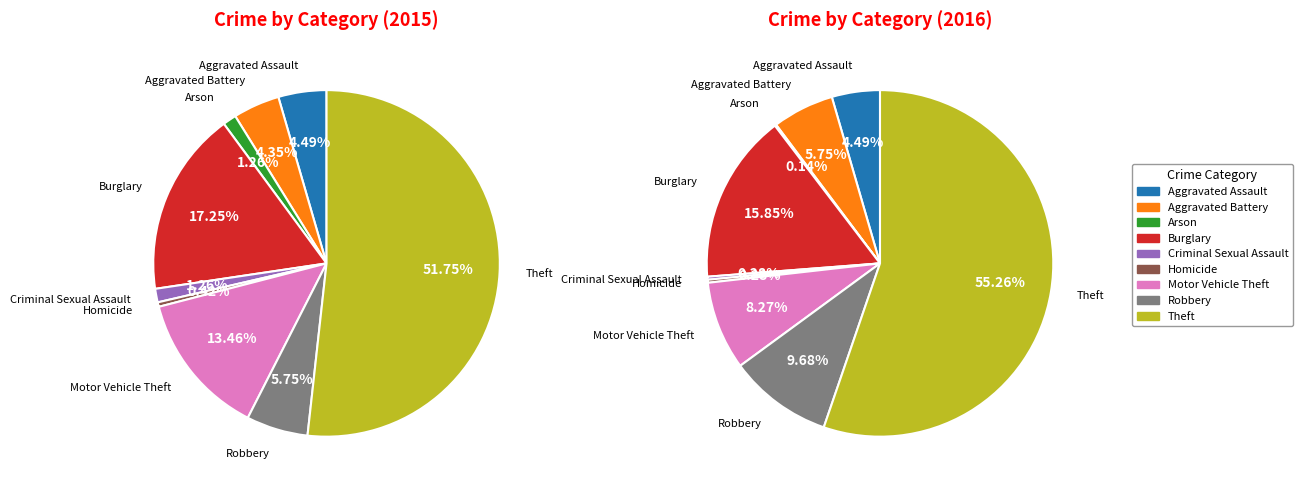

Approximately how many times larger is the value at Criminal Sexual Assault compared to Robbery?

0.2